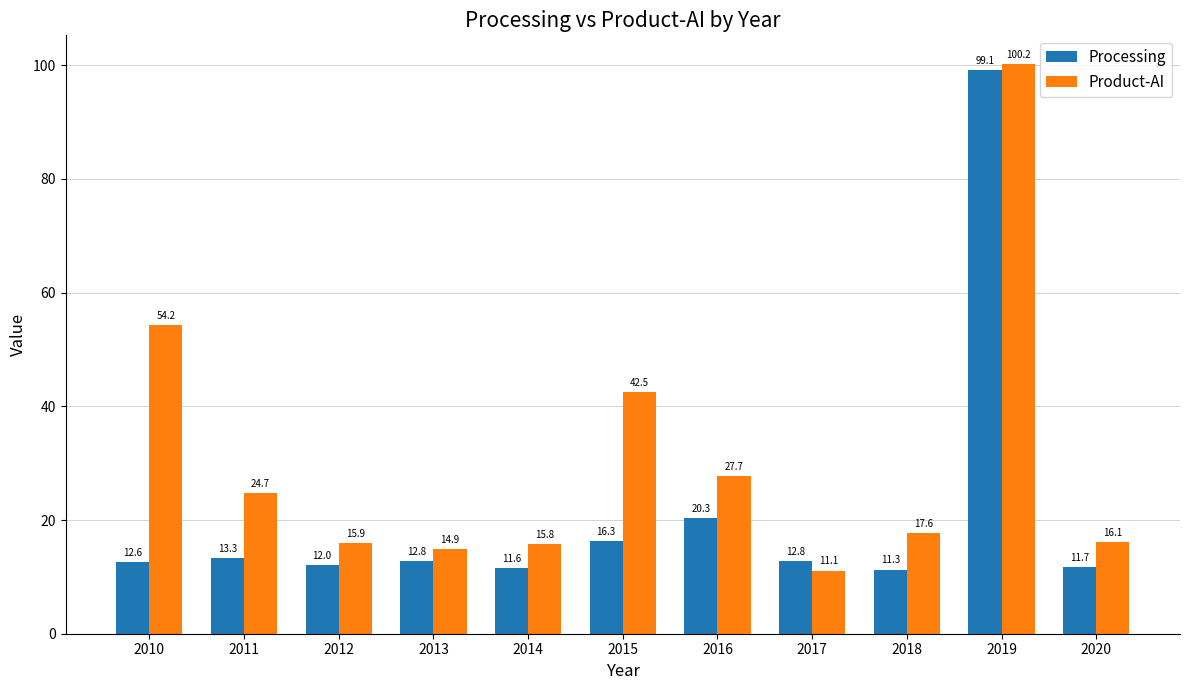

How many series are shown in this chart?

2